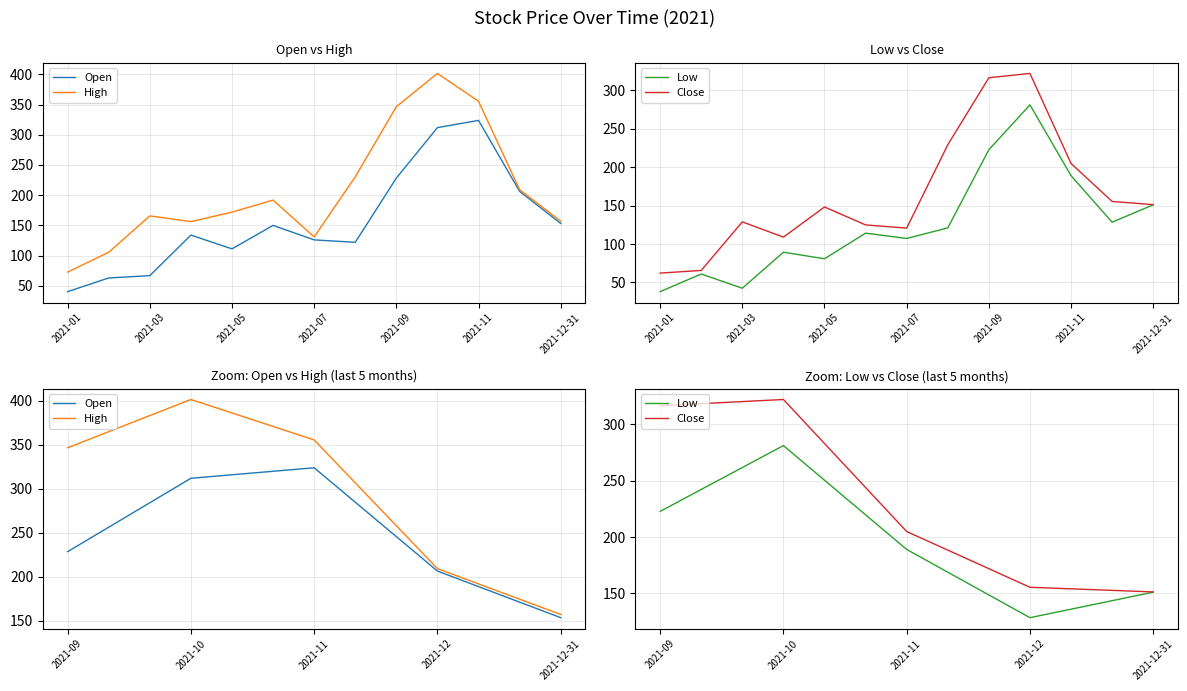

Which series has the widest spread of values?

High